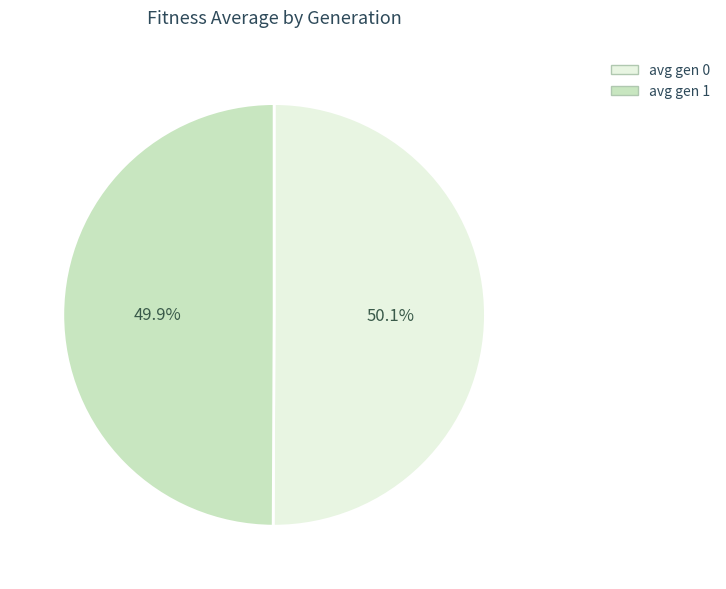

To the nearest percent, what is the average slice percentage?

50%